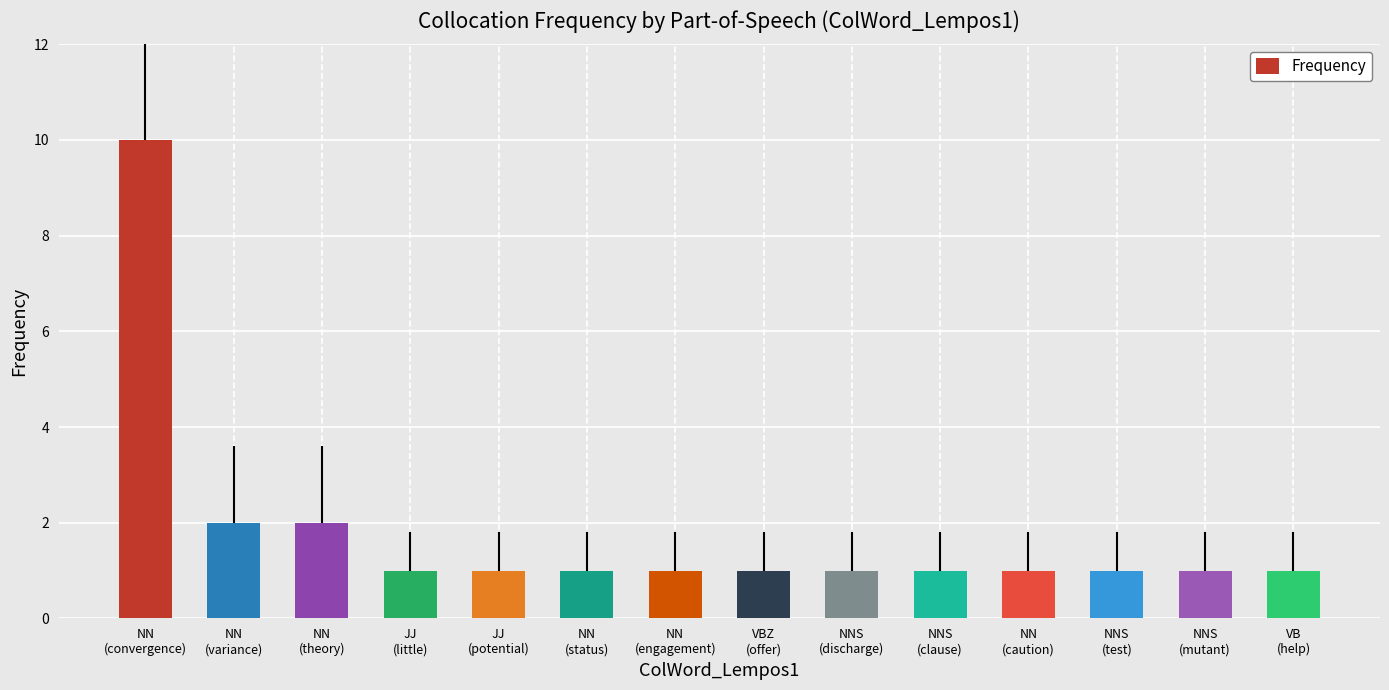

True or false: the data shows 1 at NNS
(test).

True